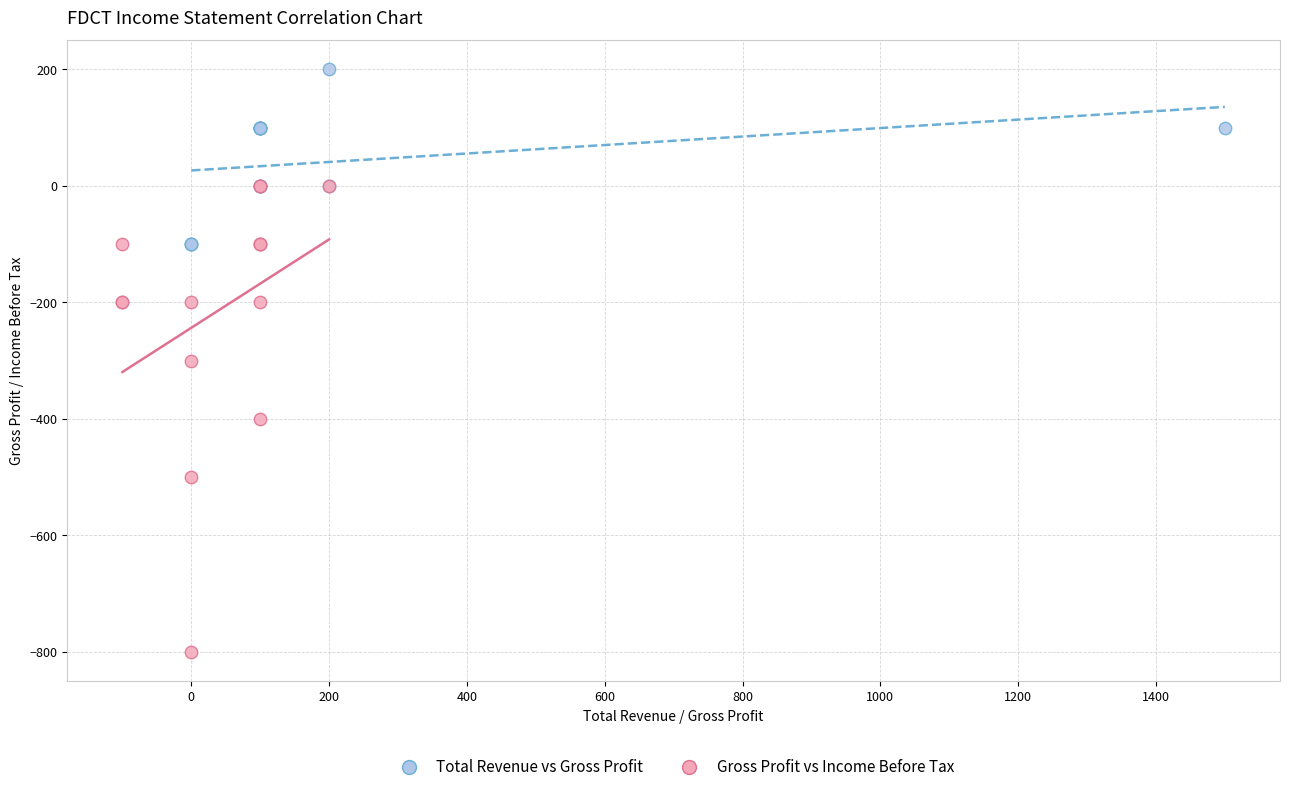

Which series has the widest spread of Y values?

Gross Profit vs Income Before Tax